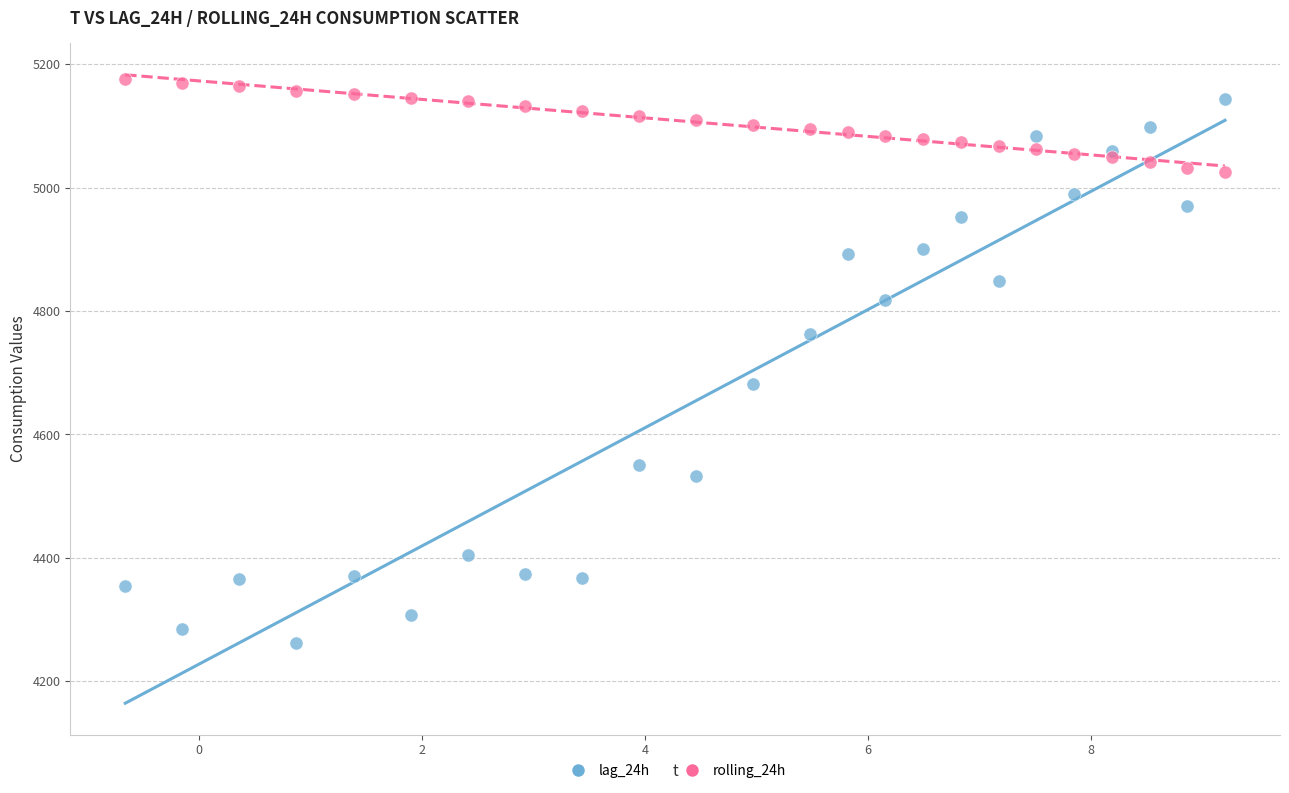

Which series has the largest Y range (max minus min)?

lag_24h